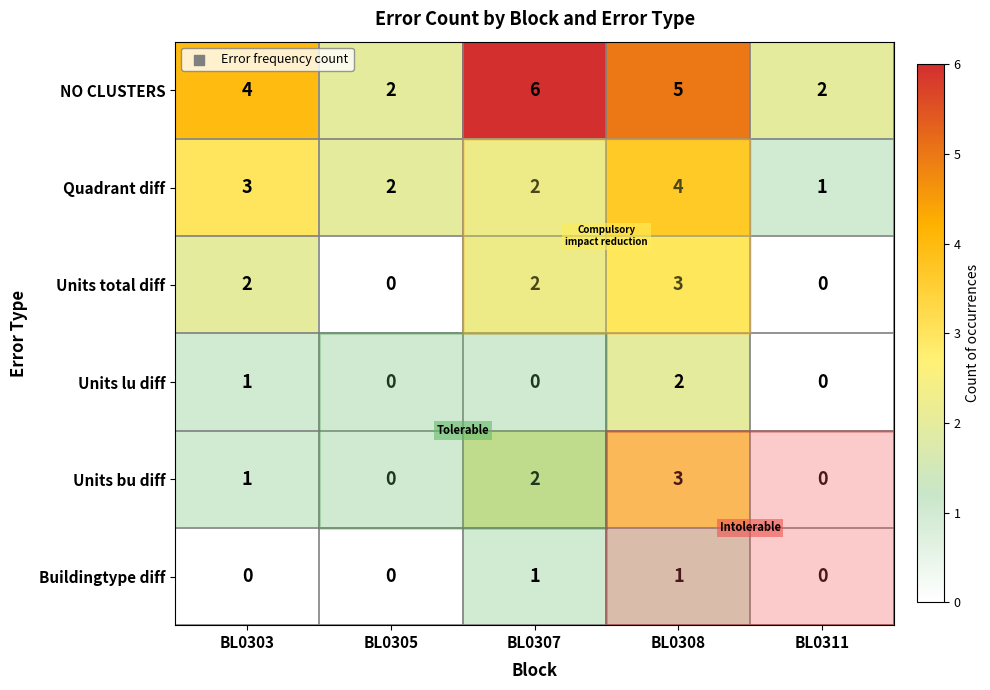

Which series has the largest total across all categories?

NO CLUSTERS